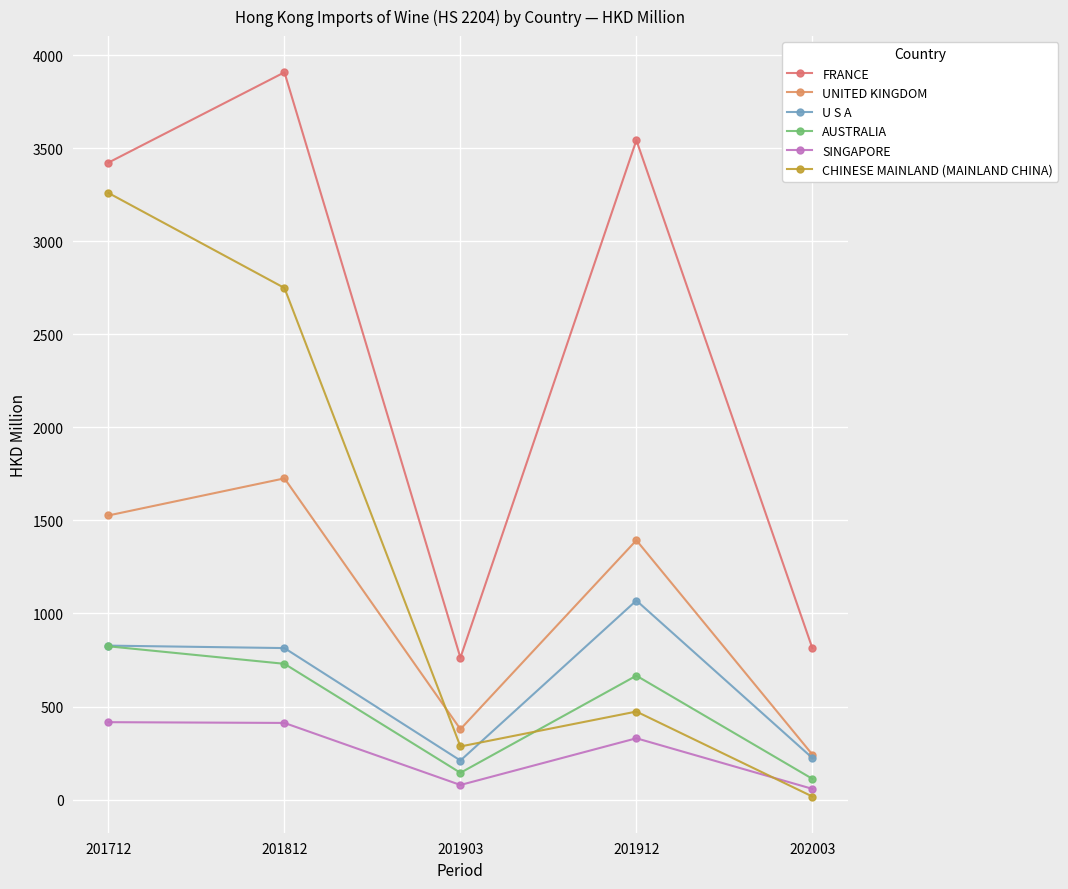

True or false: FRANCE and AUSTRALIA intersect in this chart.

False